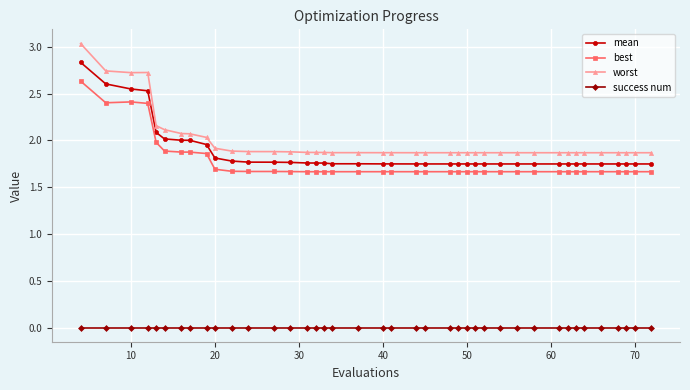

Rank the series by their maximum value, from highest to lowest.

worst, mean, best, success num